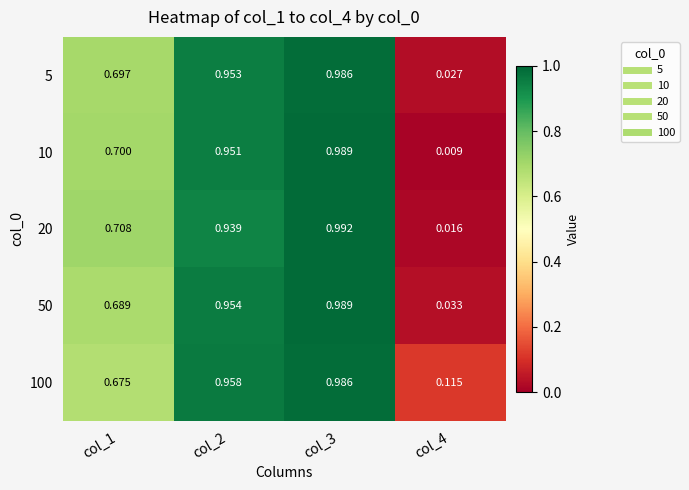

At which category does the chart reach its minimum across all series?

col_4